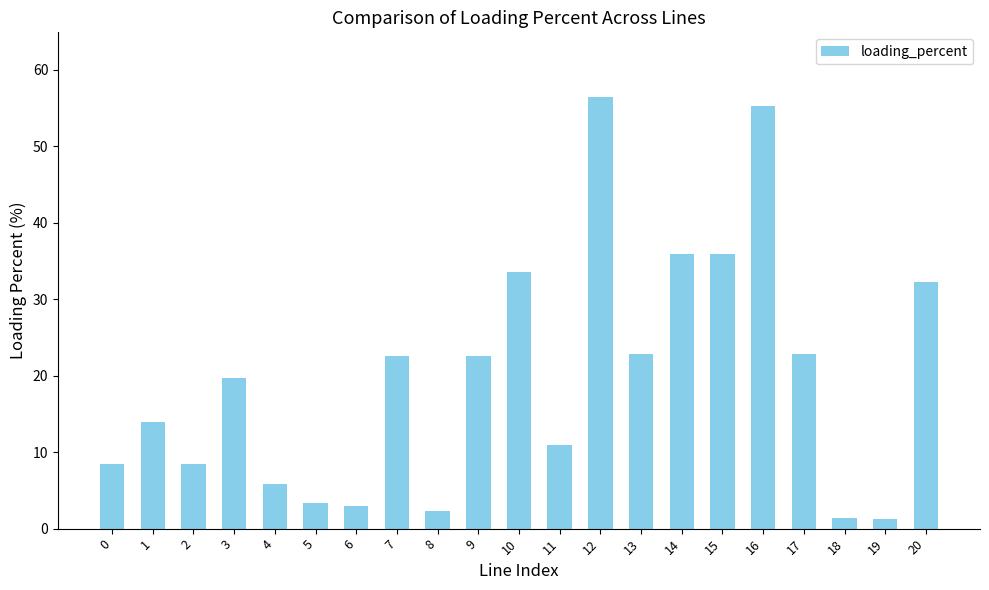

Is it true that the value at 12 is 89.4?

False